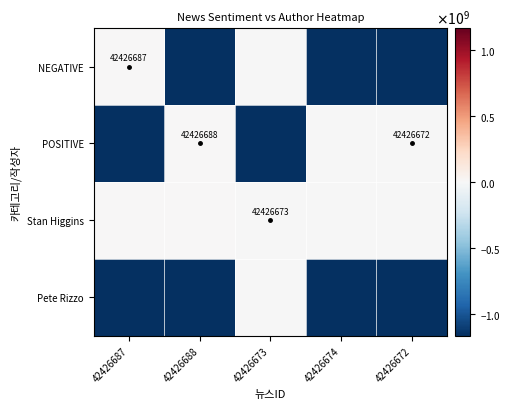

Is it true that Stan Higgins equals 10488.0 at 42426688?

False